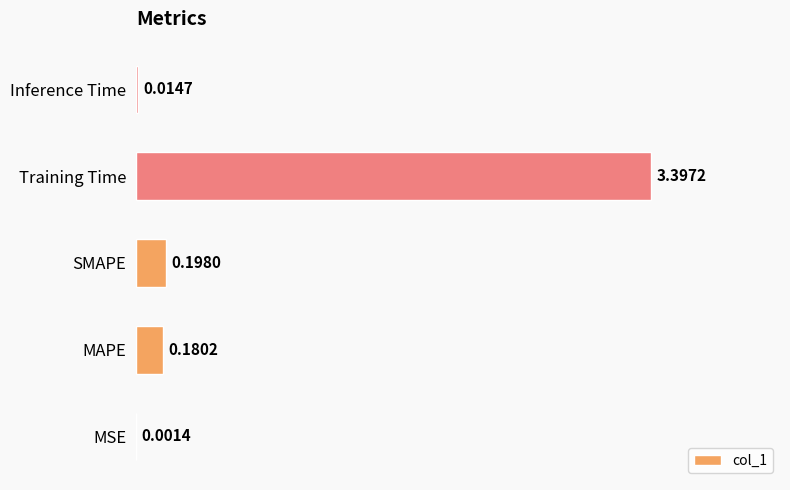

Which category has the highest value across all series?

Training Time